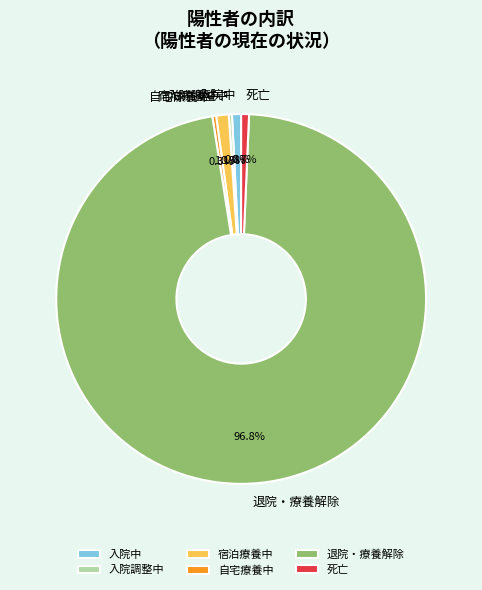

To the nearest percent, what percentage of the pie is 死亡?

1%